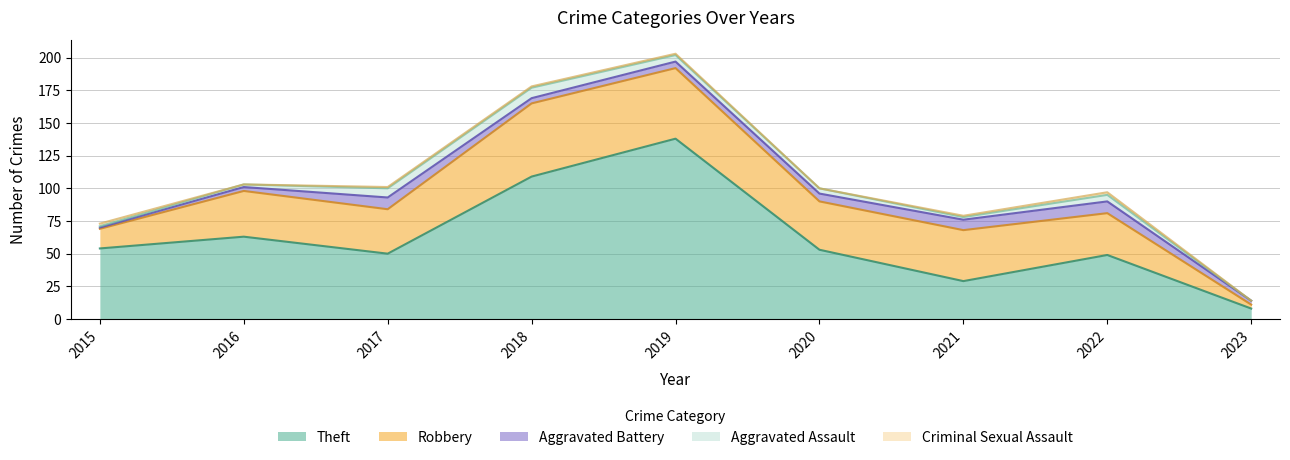

What is the total value across all series at 2020?

100